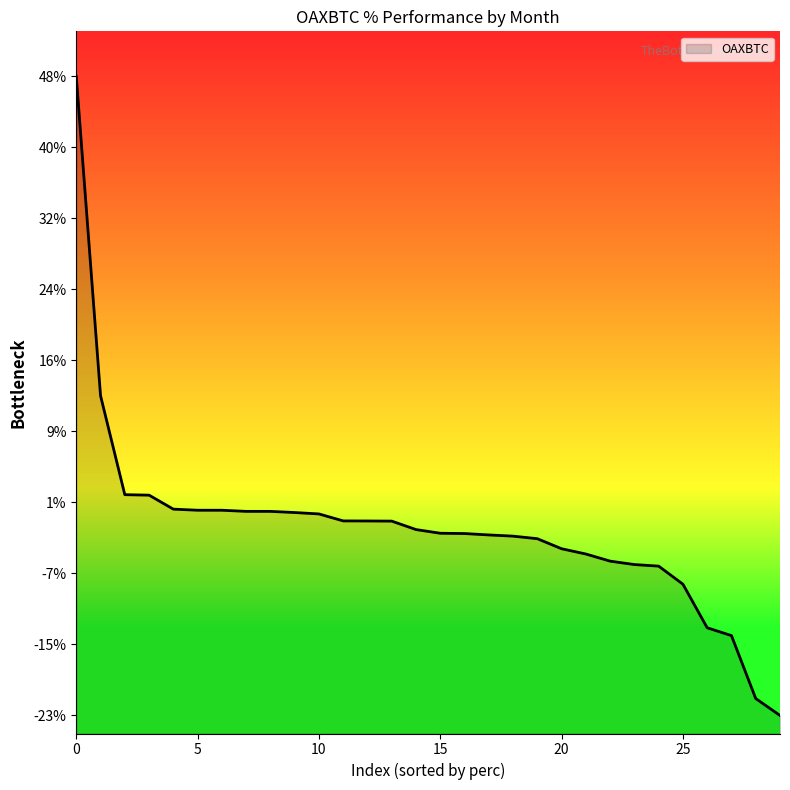

Between 29 and 20, which is larger?

20